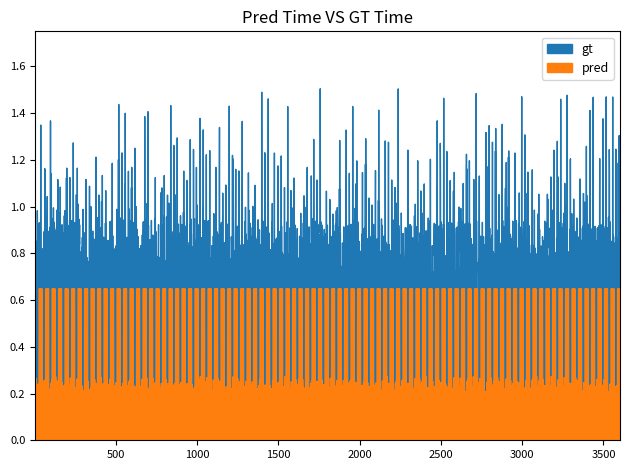

Does the chart display data point markers on the line(s)?

No